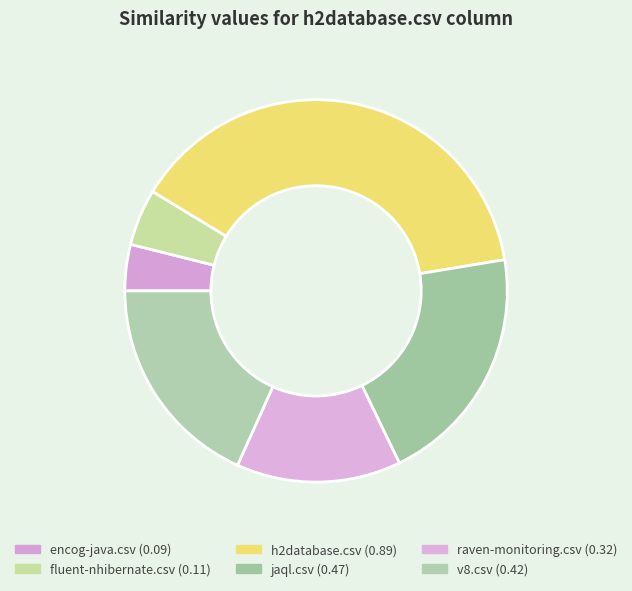

How many slices are in this pie chart?

6